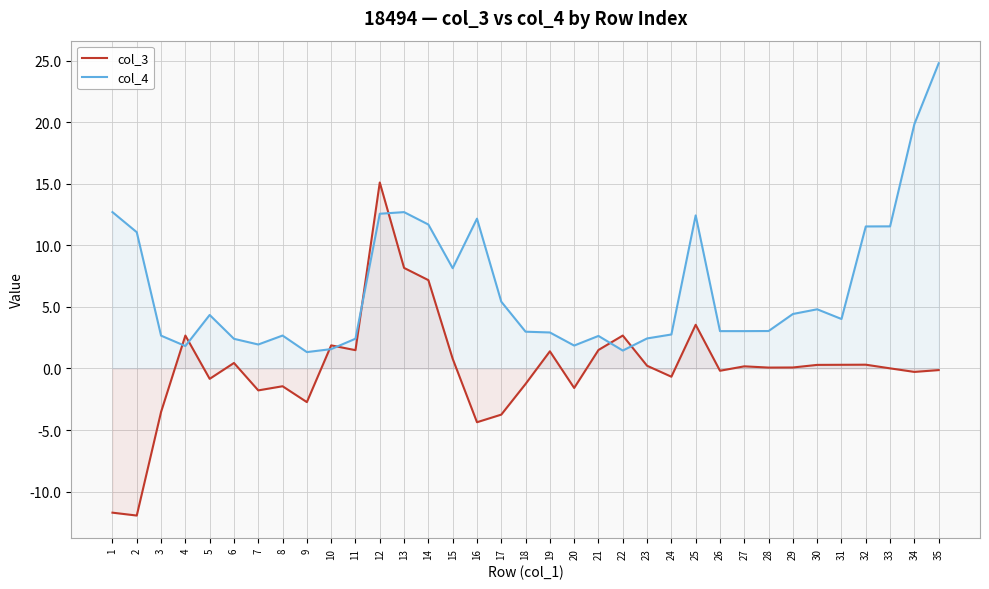

What is the difference between the maximum and minimum values in the col_4 series?

23.5